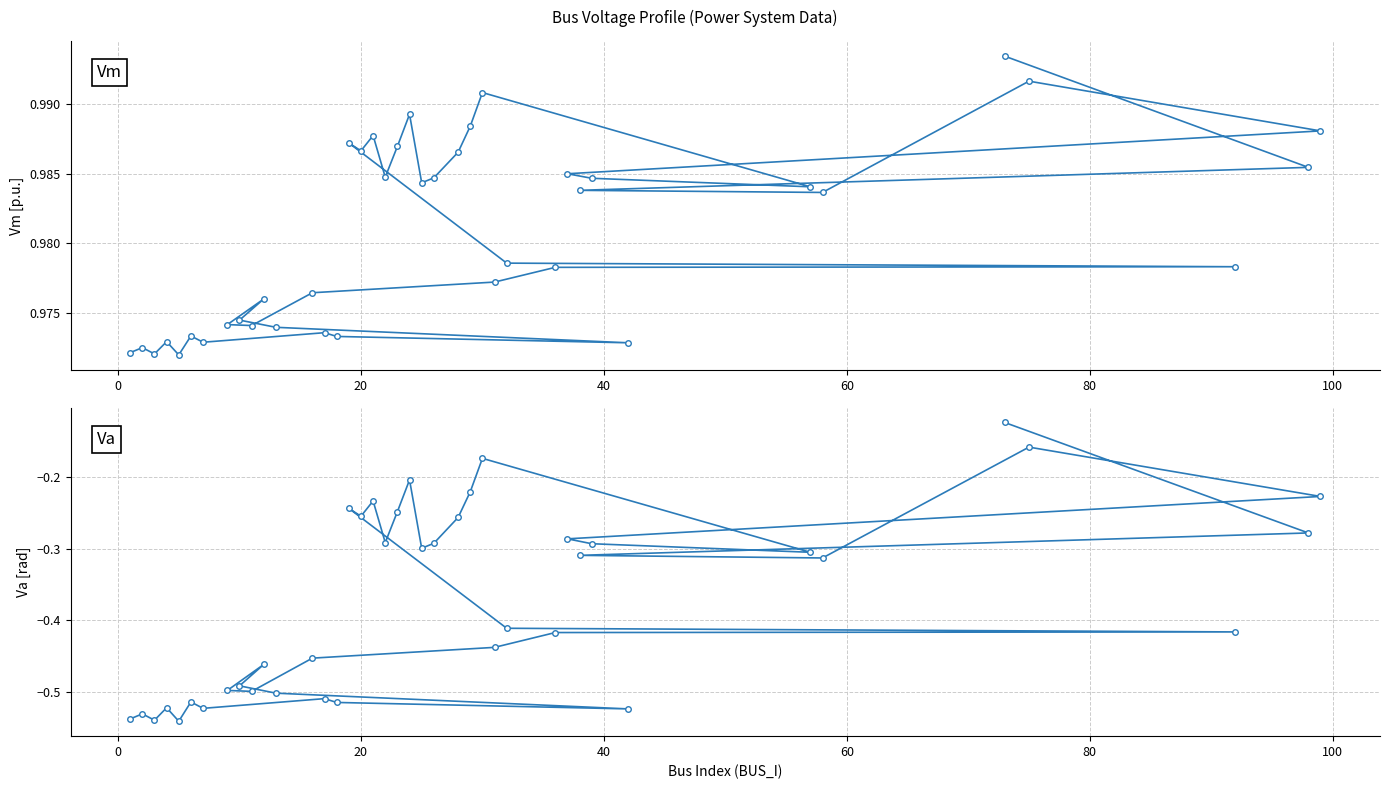

True or false: Vm and Va cross at least once.

False